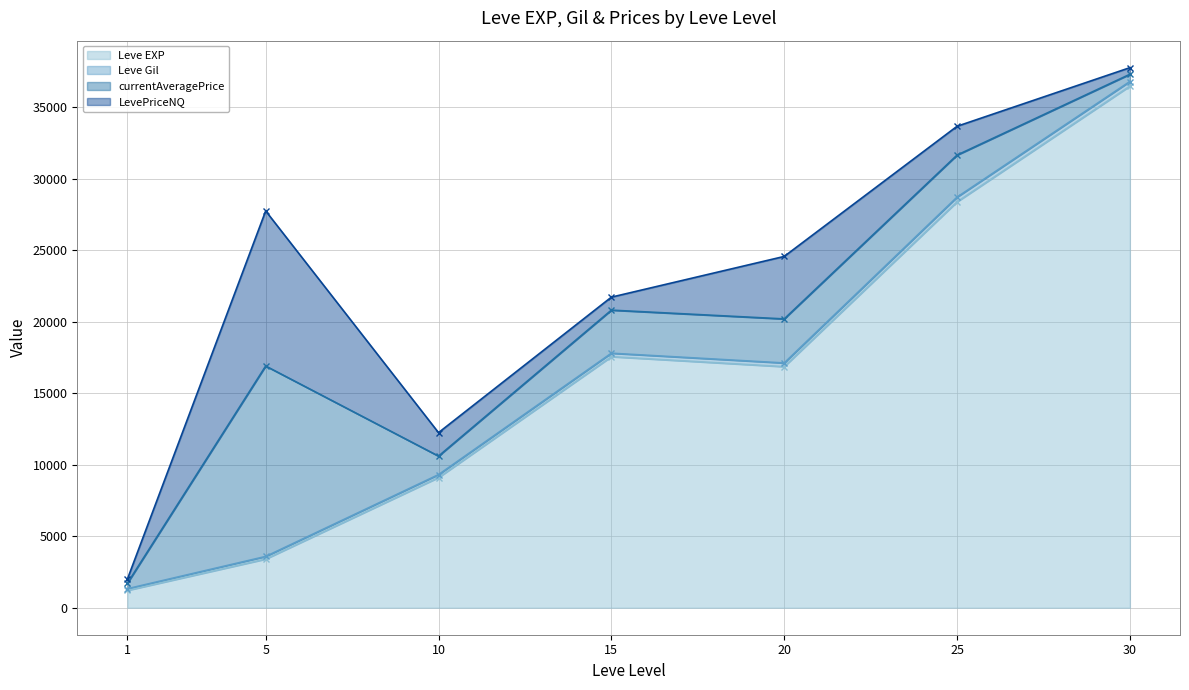

What is the lowest value of the Leve EXP series?

1213.3